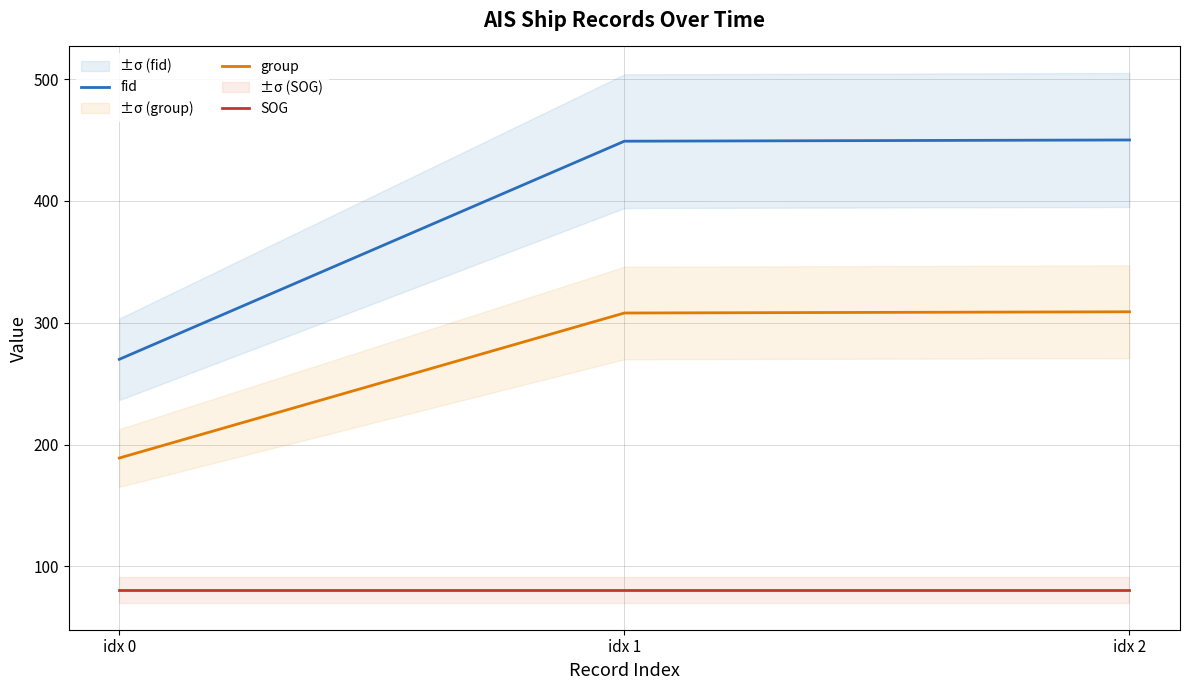

What is the value of the SOG point at the 1st from the left?

80.5